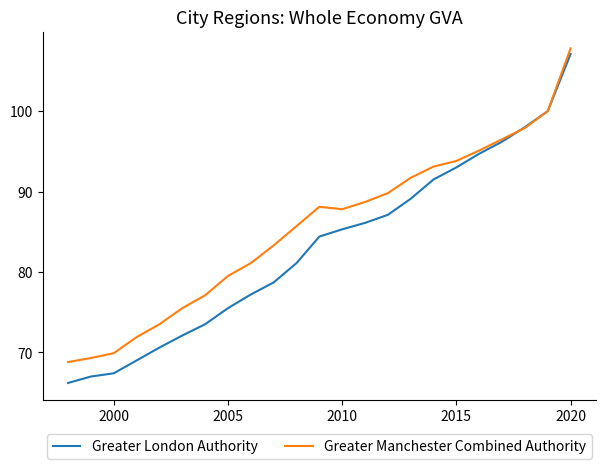

Rank the series by their average value, from highest to lowest.

Greater Manchester Combined Authority, Greater London Authority